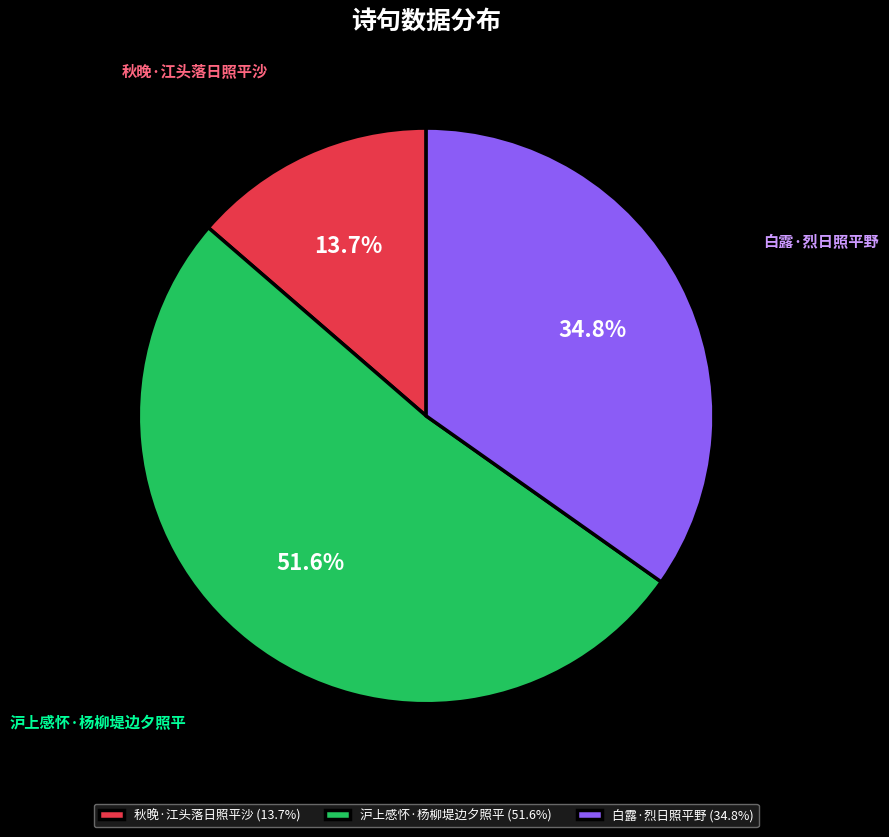

How many slices are in this pie chart?

3